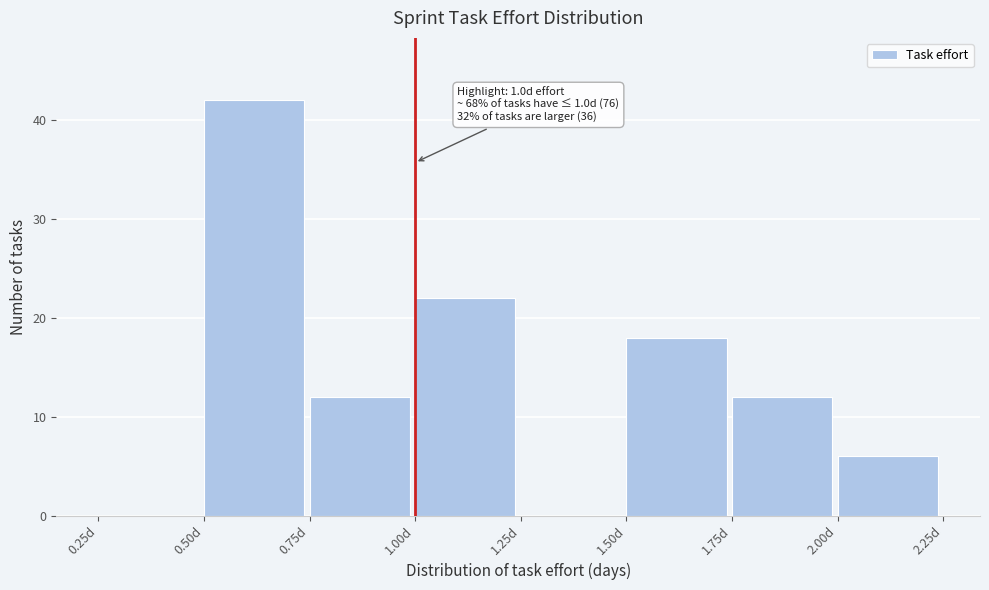

Which range on the x-axis has the tallest bar?

0.50 to 0.75